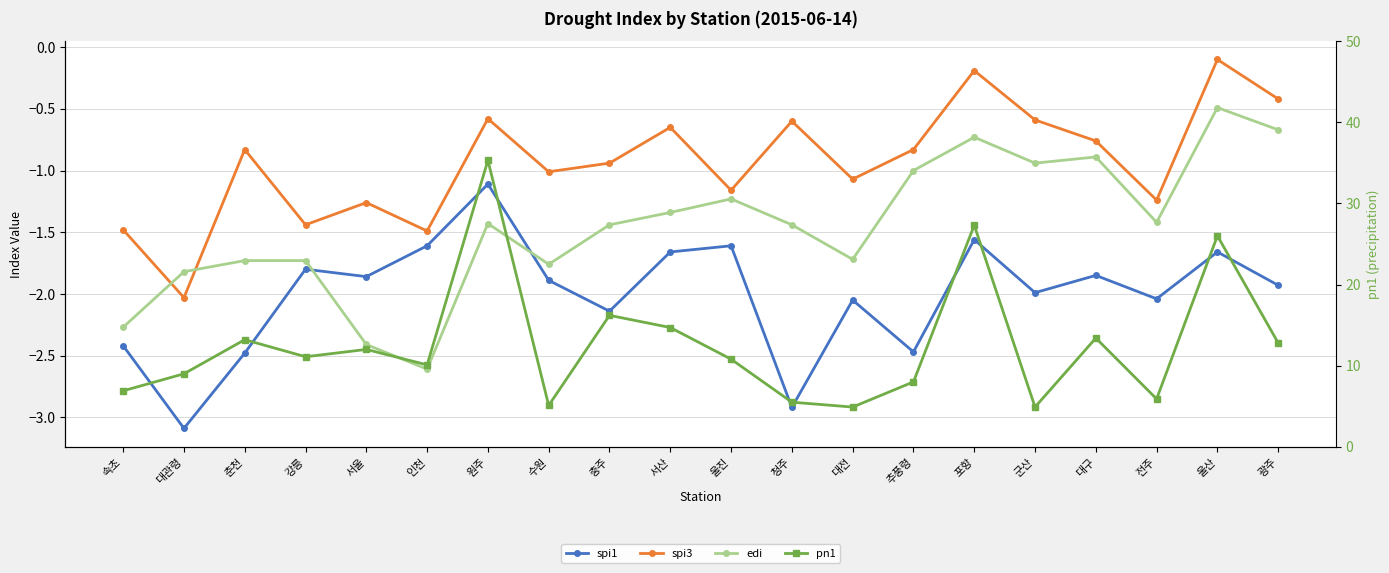

Which label corresponds to the largest value in the chart?

원주